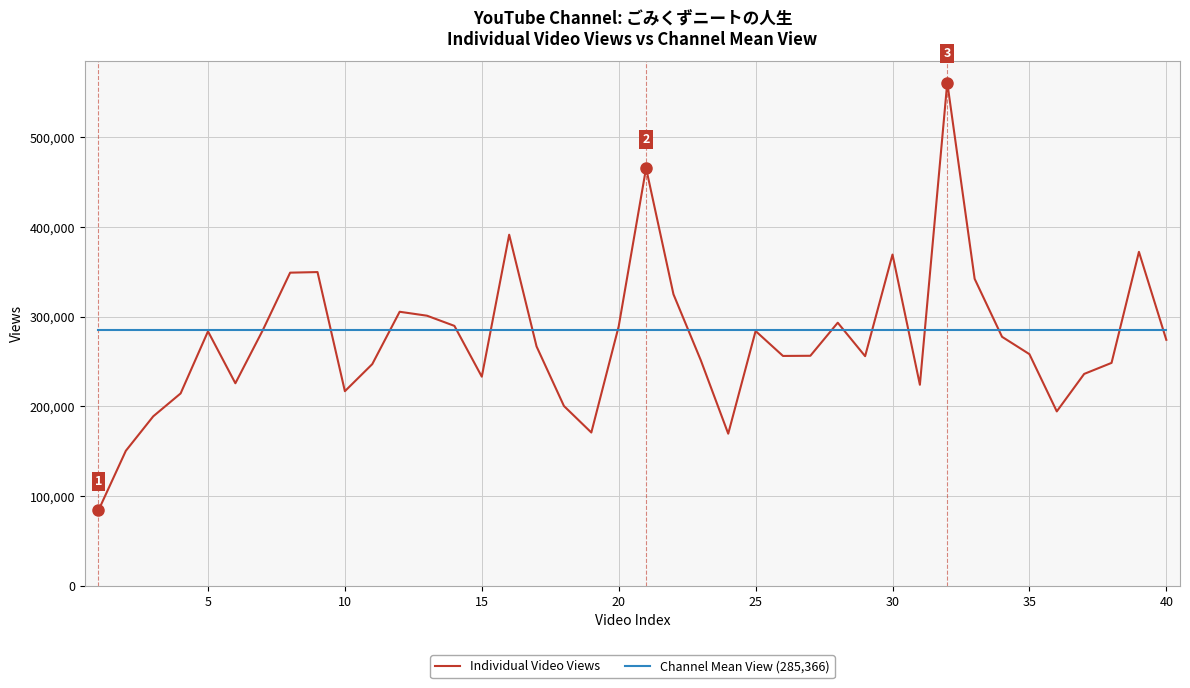

What is the average value of the Individual Video Views series?

273969